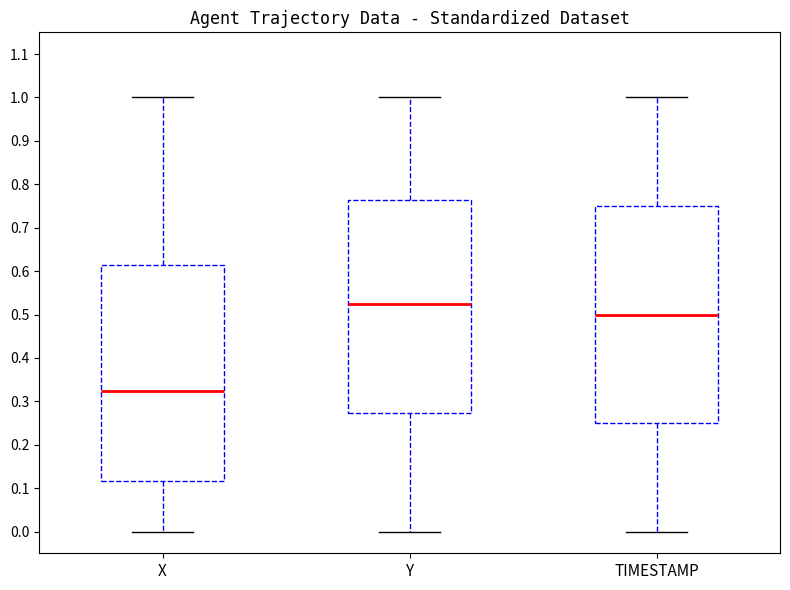

Where does the upper whisker of the box for X end on the y-axis? The values are not printed on the chart, so give them approximately, as read against the axis.

1.00